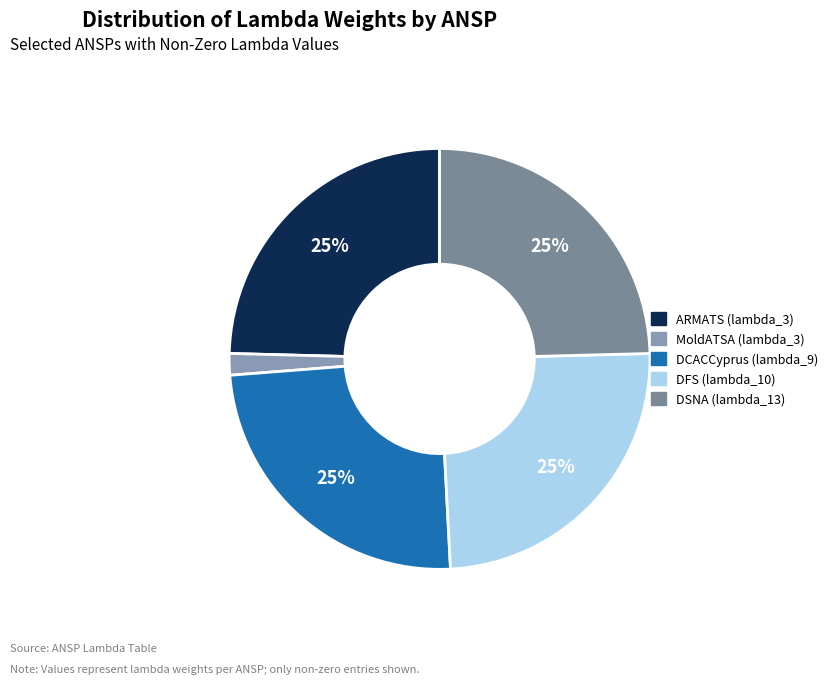

What is the ratio of the value at DCACCyprus (lambda_9) to the value at ARMATS (lambda_3)?

1.0